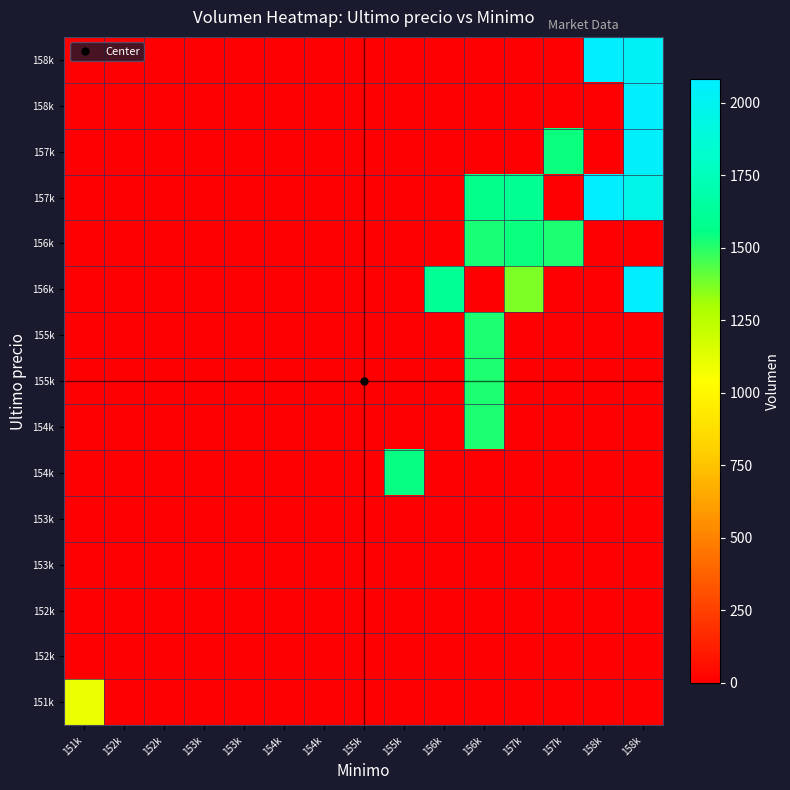

At which category does the chart reach its minimum across all series?

152k